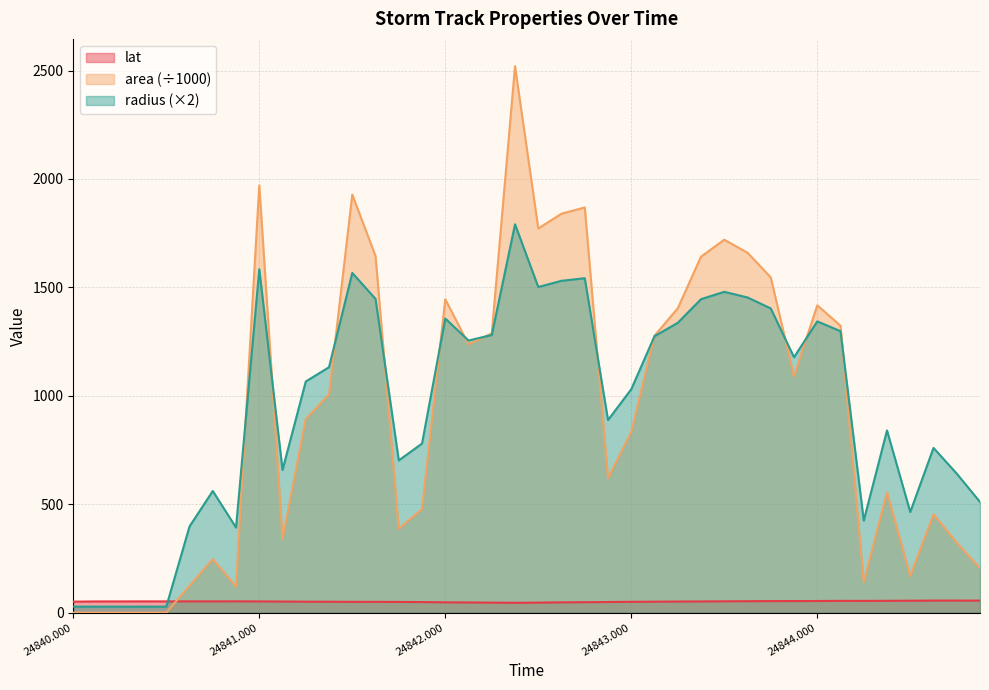

What is the difference between the lat values at 24844.125 and 24844.625?

1.3